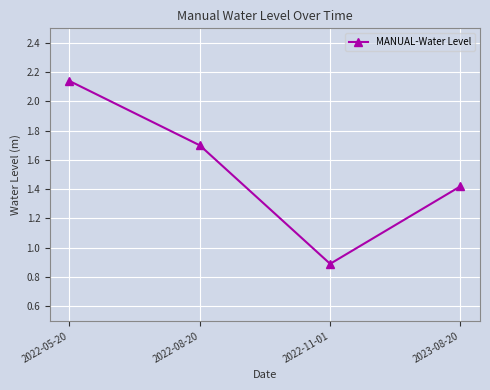

What is the label of the 4th point from the left?

2023-08-20